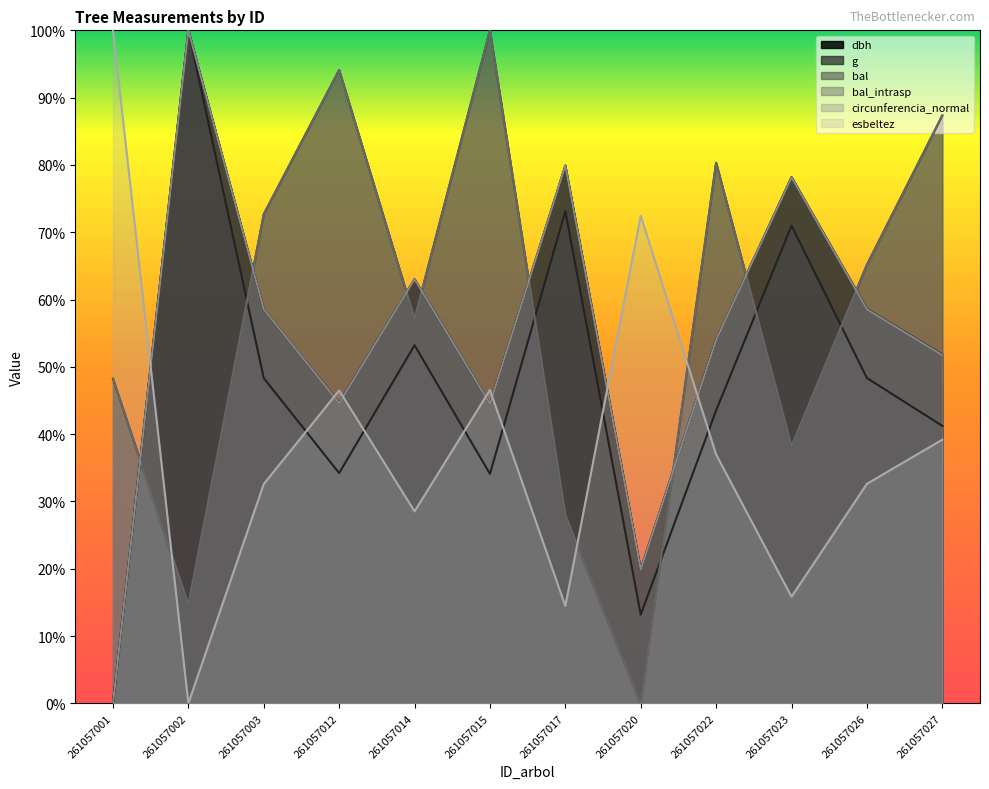

The bal series shows 65.2 at 261057026. True or false?

True